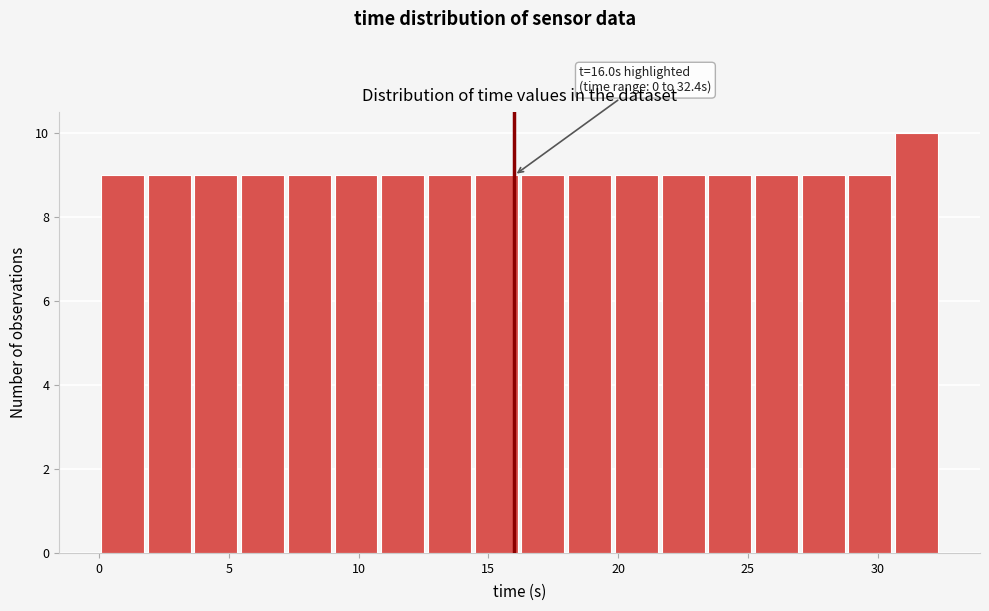

Around what value on the x-axis is the tallest bar? Give the approximate position of its centre, as read against the axis.

31.5